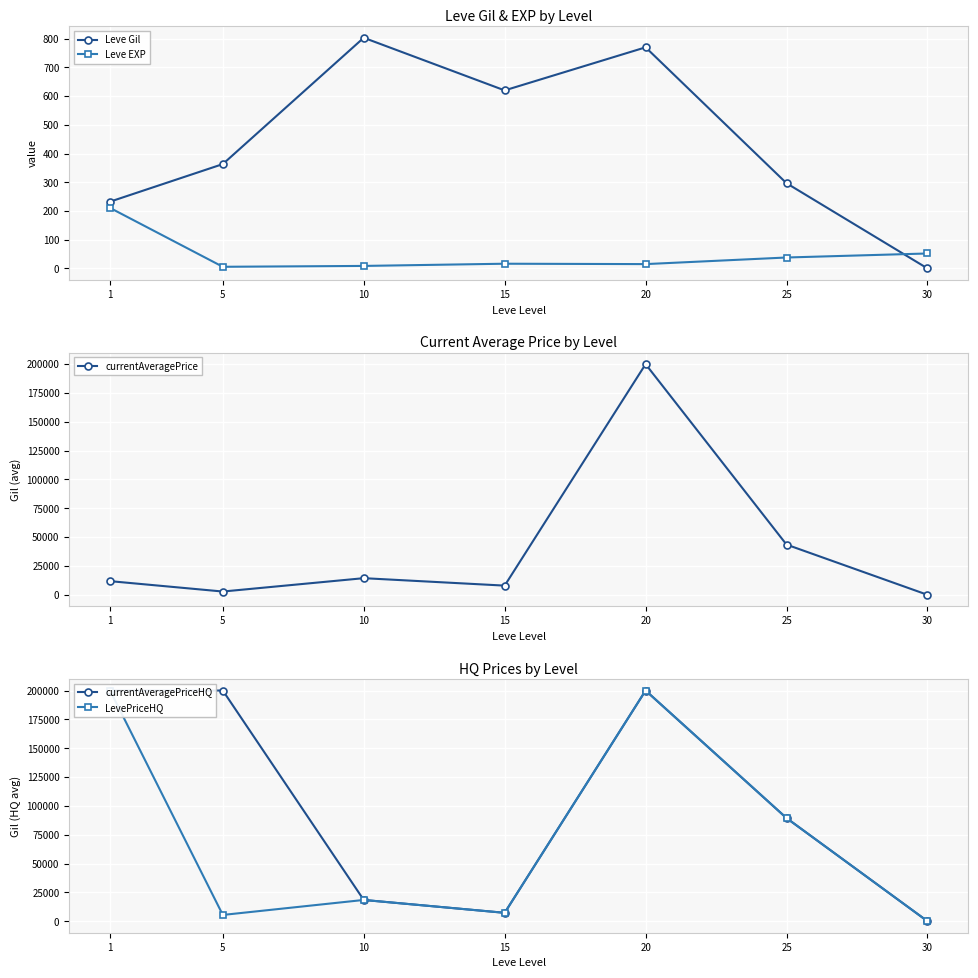

At which label is Leve EXP closest to 108?

30